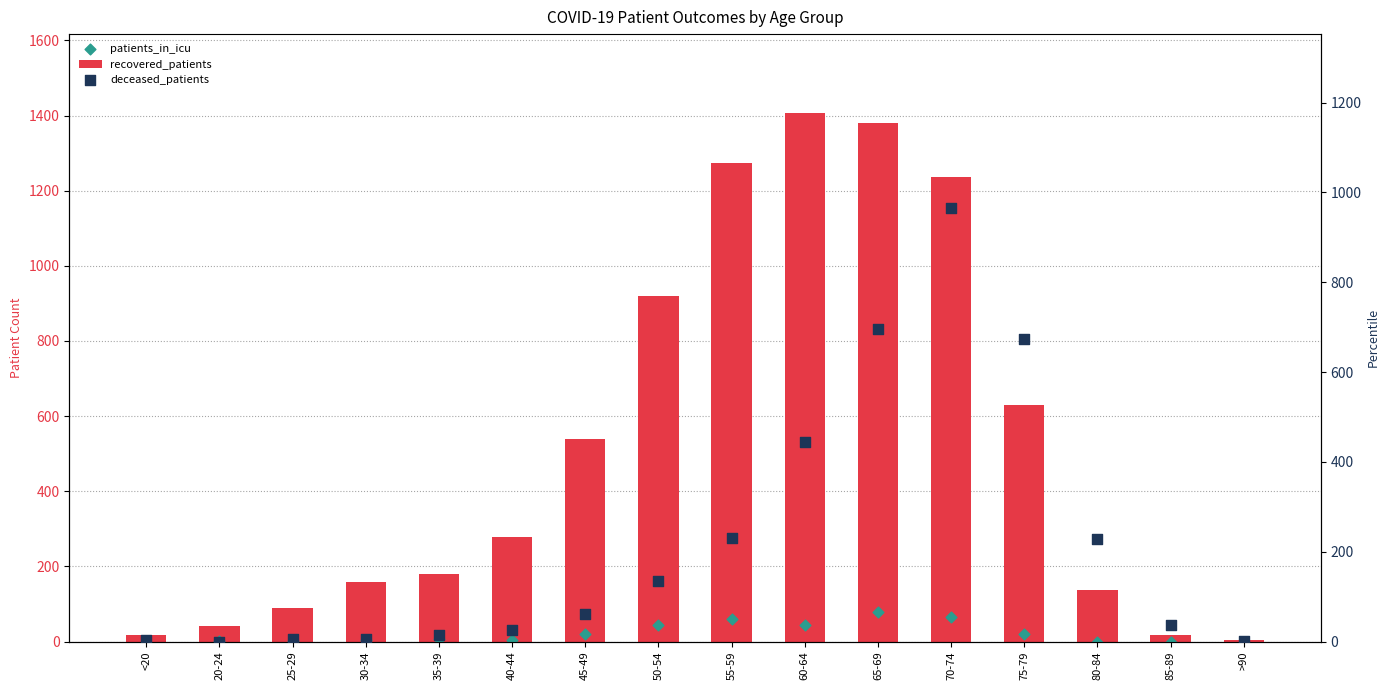

At which category is the sum across all series the highest?

70-74